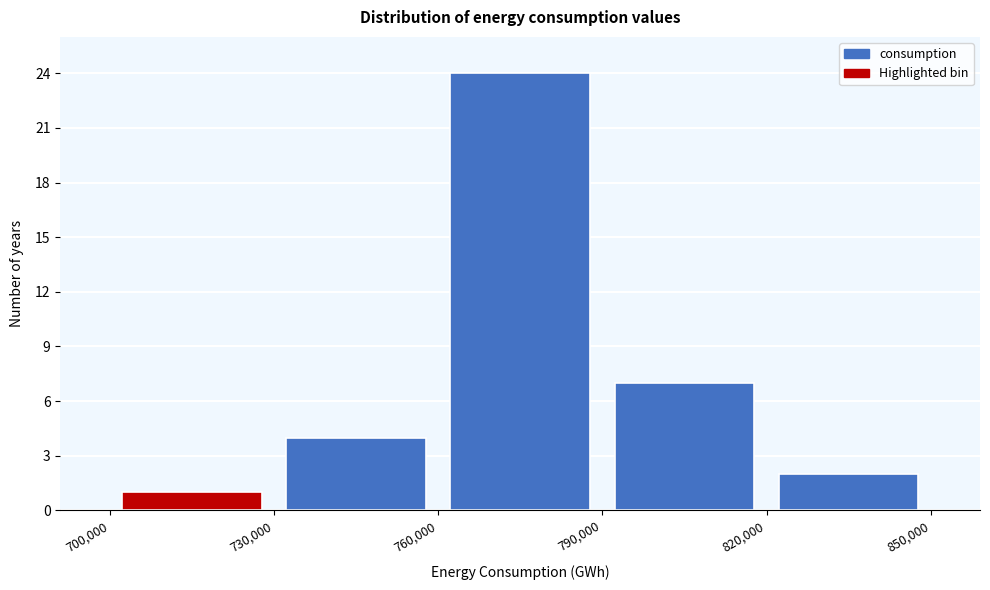

Reading left to right, transcribe this chart: for each bar, give the range it covers on the x-axis and its height. The values are not printed on the chart, so give them approximately, as read against the axis.

700,000 to 730,000: 1
730,000 to 760,000: 4
760,000 to 790,000: 24
790,000 to 820,000: 7
820,000 to 850,000: 2